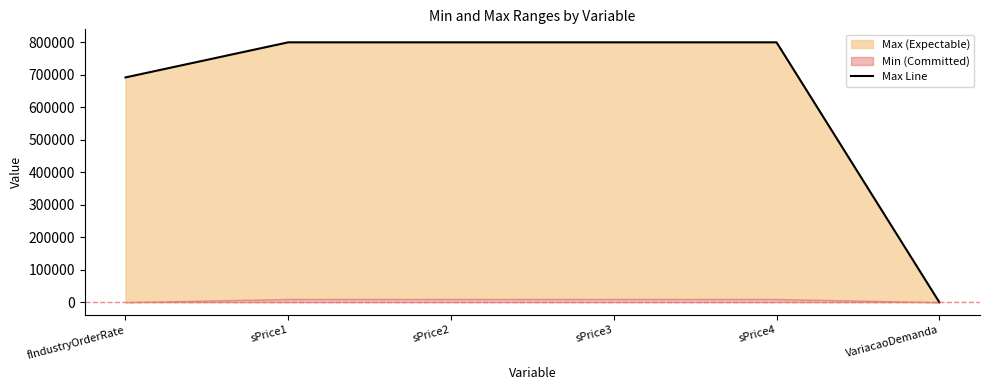

What position from the right is VariacaoDemanda?

1